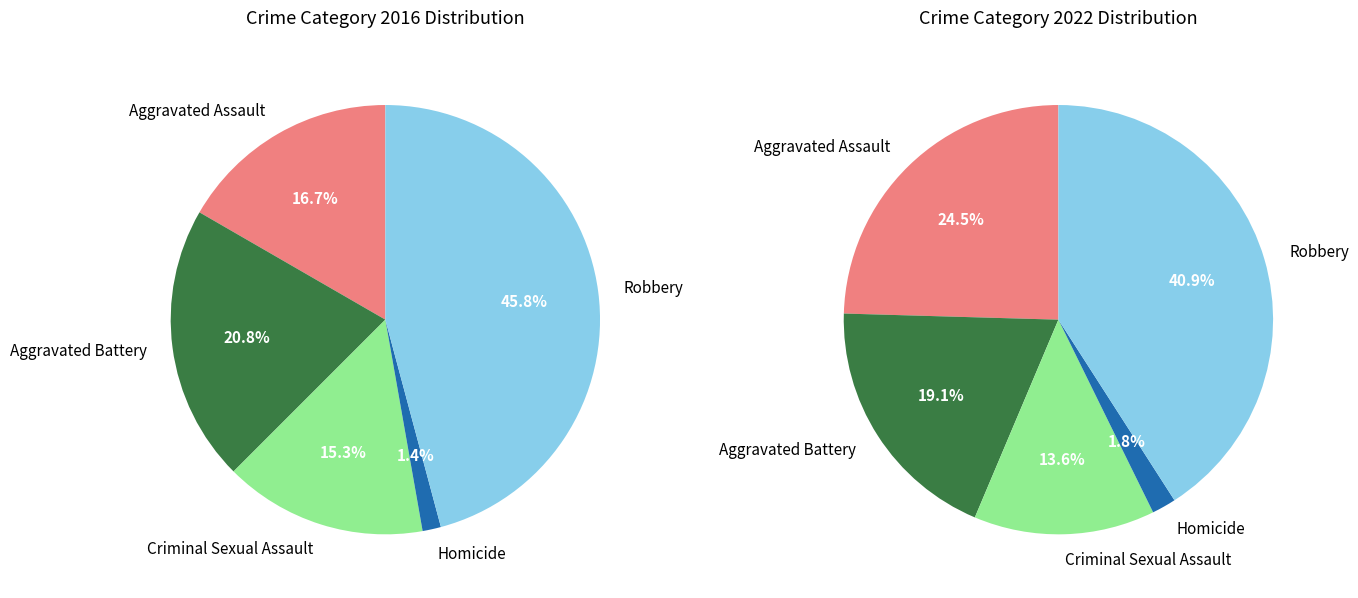

At 3, list the series in order from smallest to largest.

values_2016, values_2022